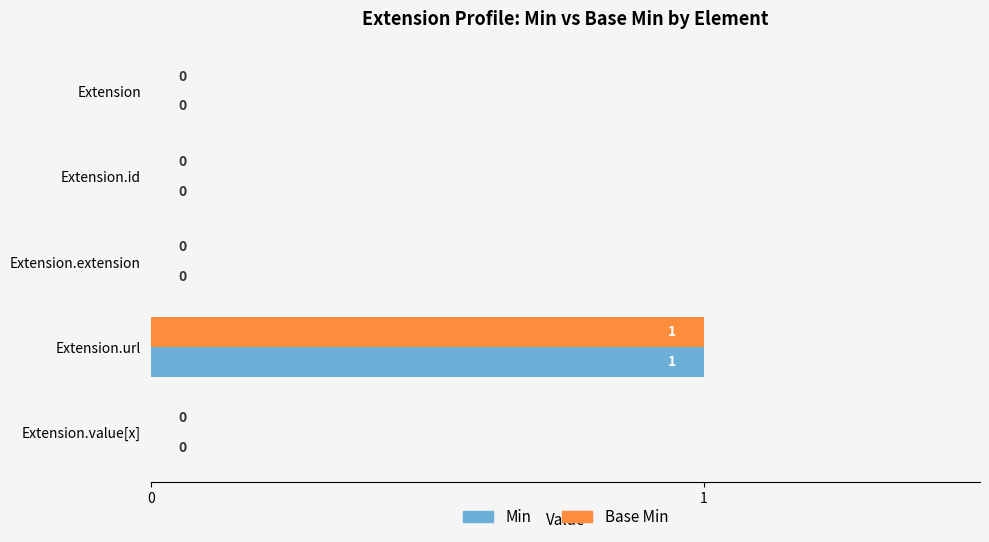

At which category is the sum across all series the highest?

Extension.url